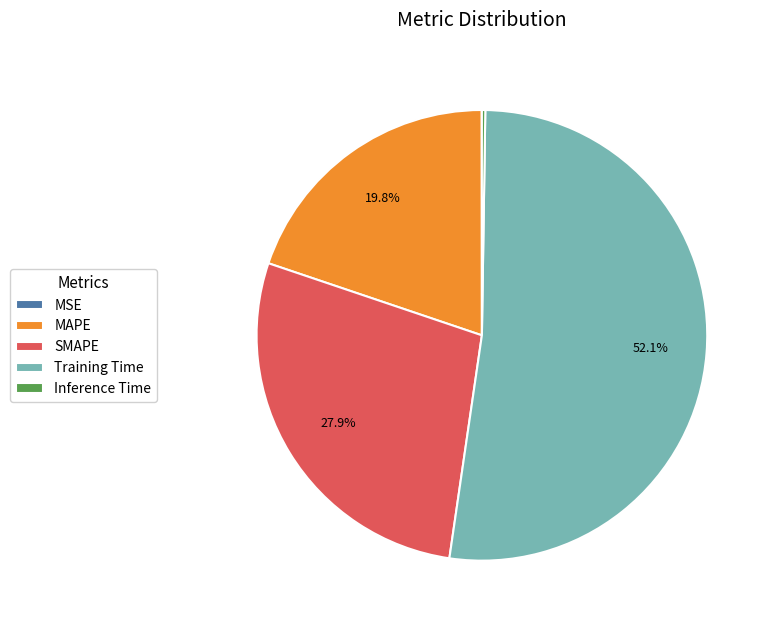

Is there any slice that represents more than half of the pie?

Yes